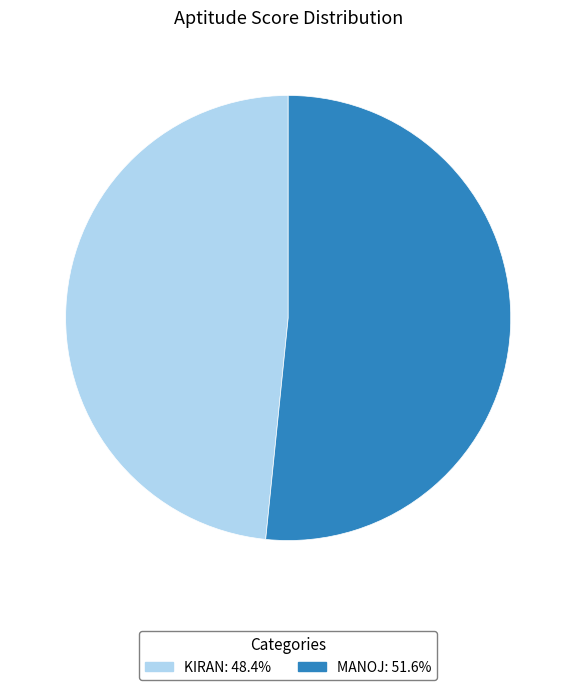

Is there any slice that represents more than half of the pie?

Yes